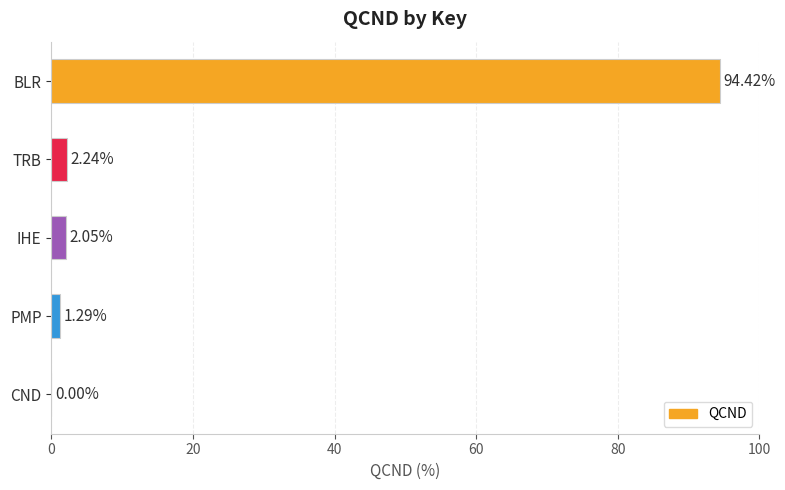

Which label corresponds to the largest value in the chart?

BLR